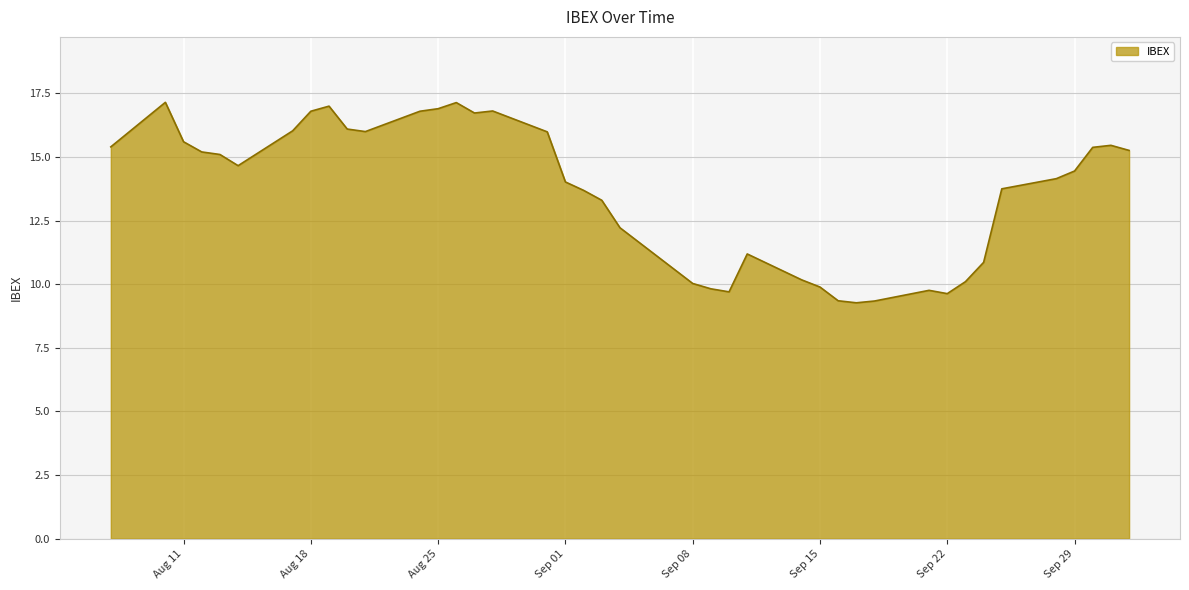

What is the minimum value shown in the chart?

9.3